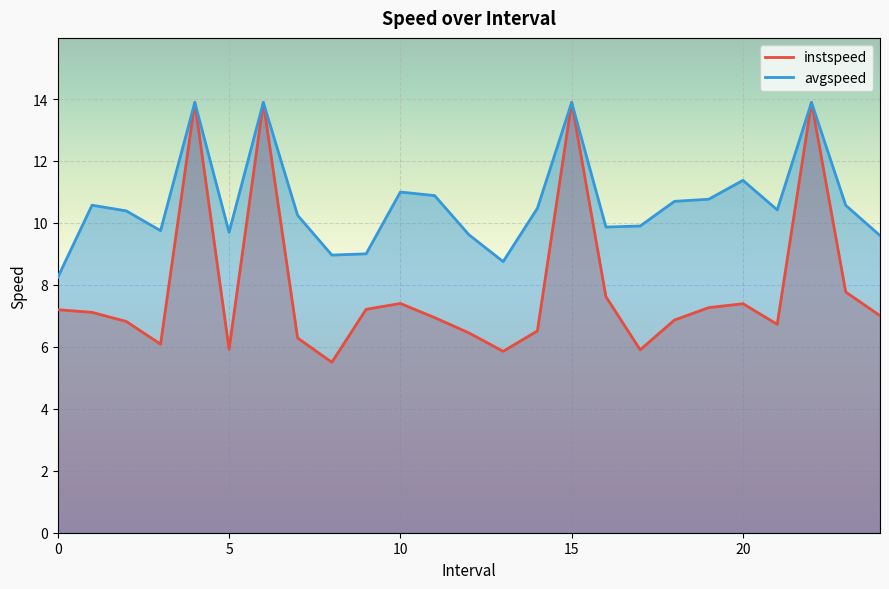

True or false: avgspeed and instspeed cross at least once.

False